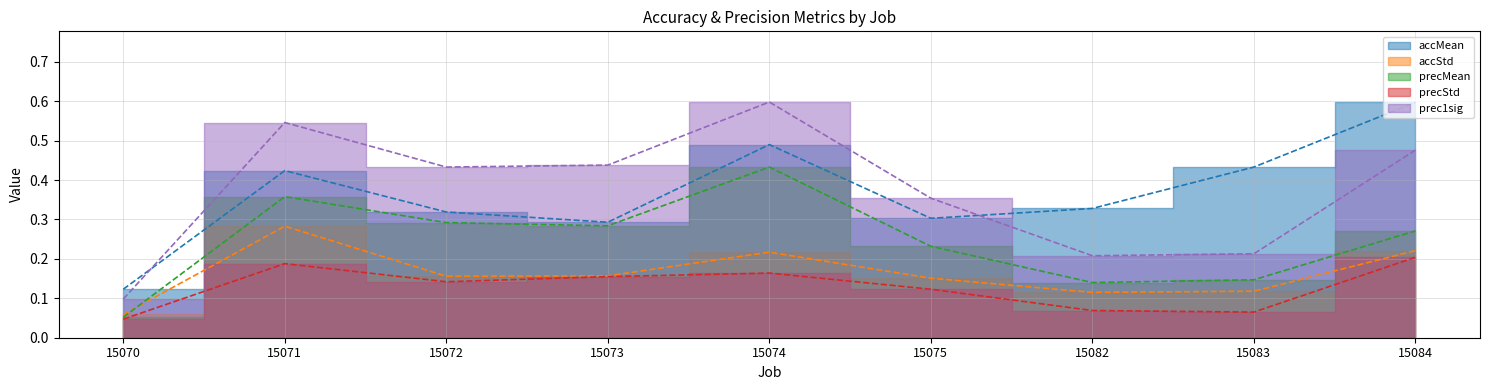

True or false: accStd and precMean intersect in this chart.

True